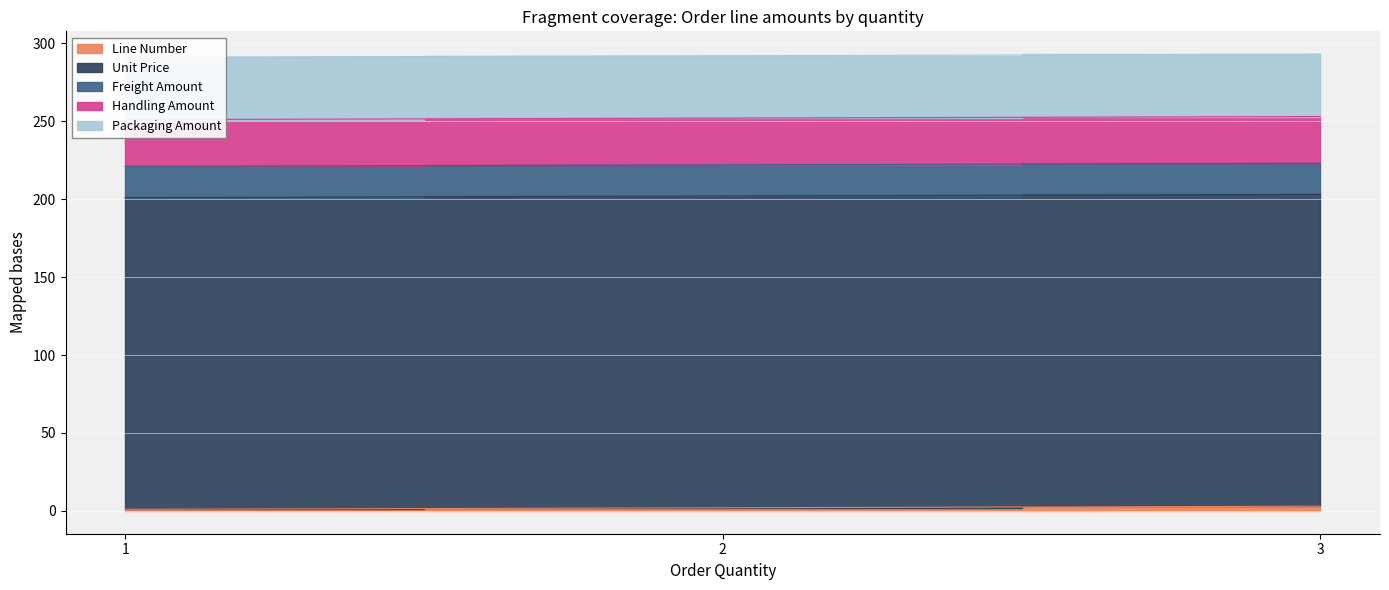

Which label corresponds to the smallest value in the chart?

1